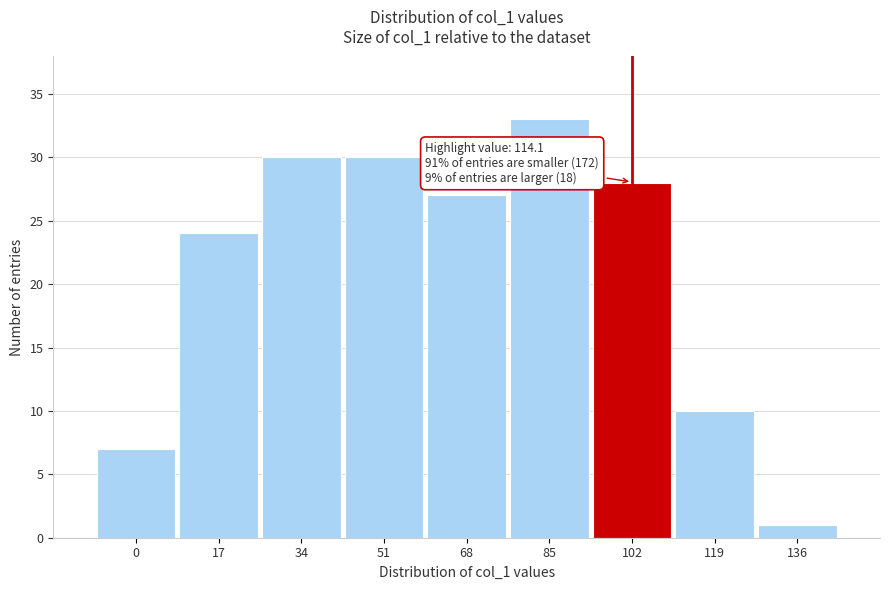

Reading left to right, transcribe all the data shown in this chart.

0=7	17=24	34=30	51=30	68=27	85=33	102=28	119=10	136=1